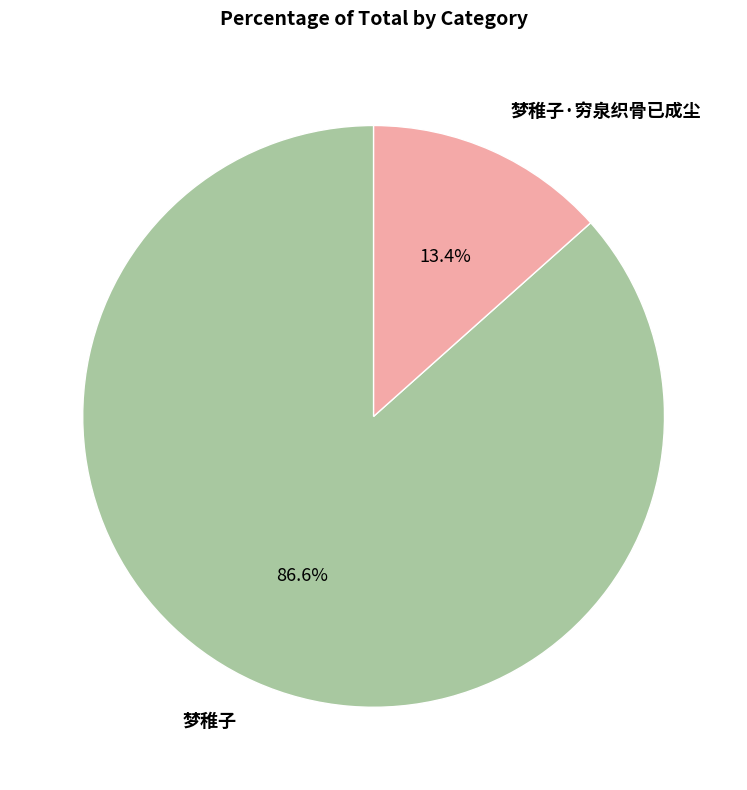

What is the largest slice in the pie chart?

梦稚子